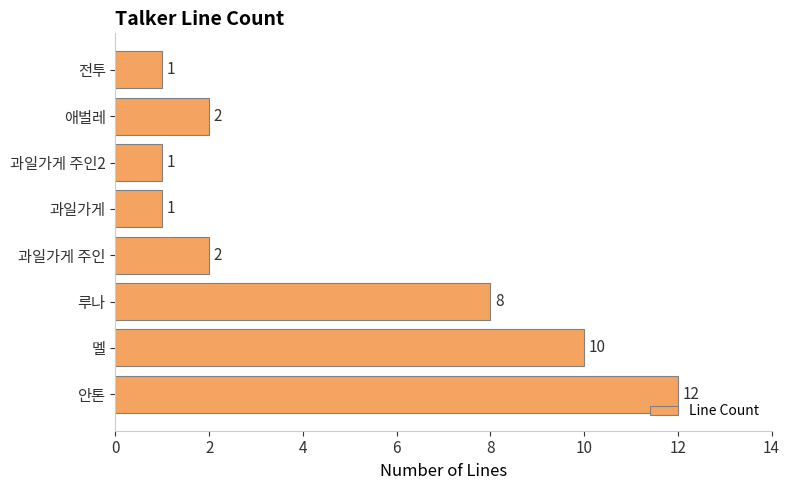

The value at 루나 is 8. True or false?

True